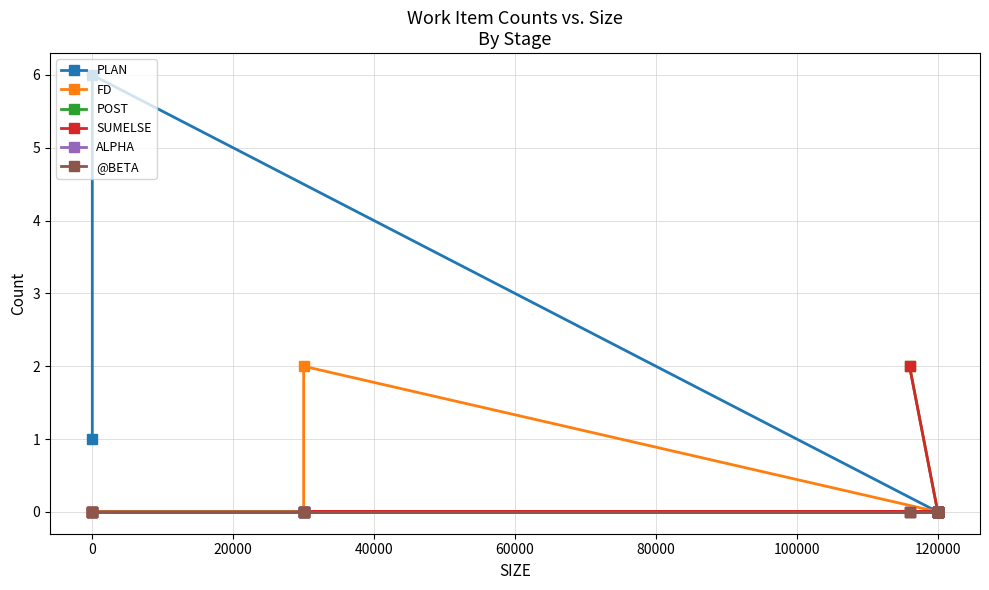

Reading left to right, transcribe all the data shown in this chart.

PLAN: 0	0	0	0	0	0	0	0	0	0	0	0	0	0	6	1
FD: 0	0	2	0	0	0	0	0	0	0	0	0	0	0	0	0
POST: 2	0	0	0	0	0	0	0	0	0	0	0	0	0	0	0
SUMELSE: 2	0	0	0	0	0	0	0	0	0	0	0	0	0	0	0
ALPHA: 0	0	0	0	0	0	0	0	0	0	0	0	0	0	0	0
@BETA: 0	0	0	0	0	0	0	0	0	0	0	0	0	0	0	0